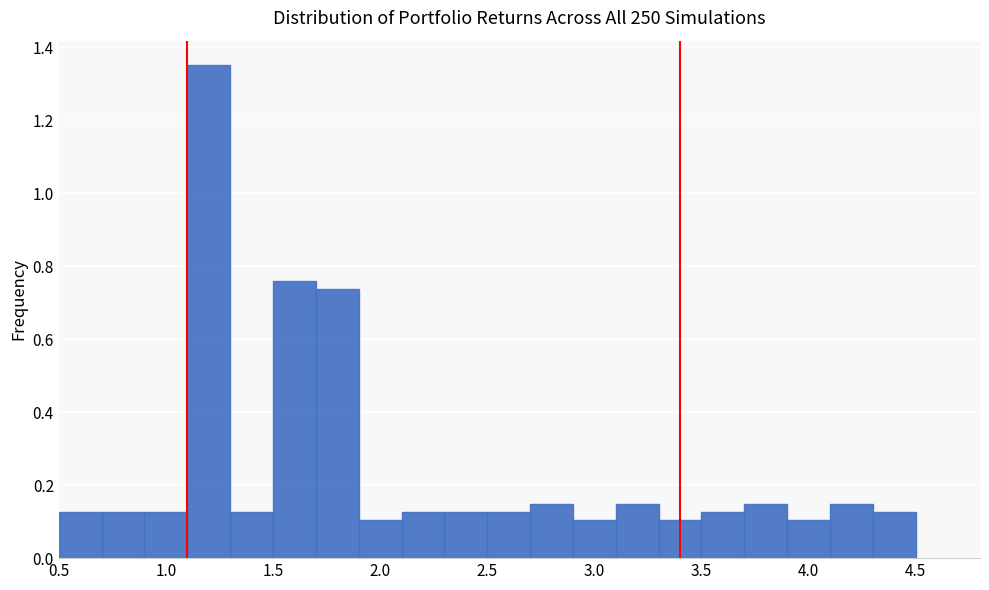

How tall is the bar that spans 0.5 to 0.7 on the x-axis? The values are not printed on the chart, so give them approximately, as read against the axis.

0.12